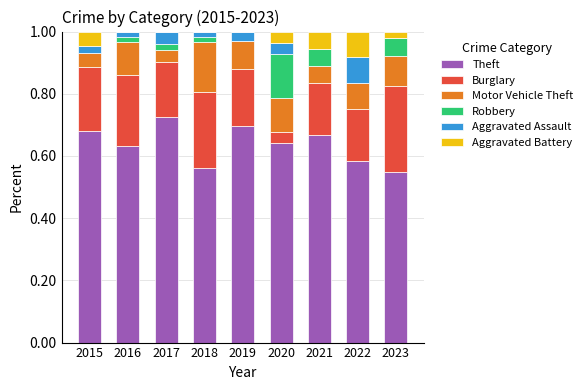

What is the total value across all series at 2020?

1.0